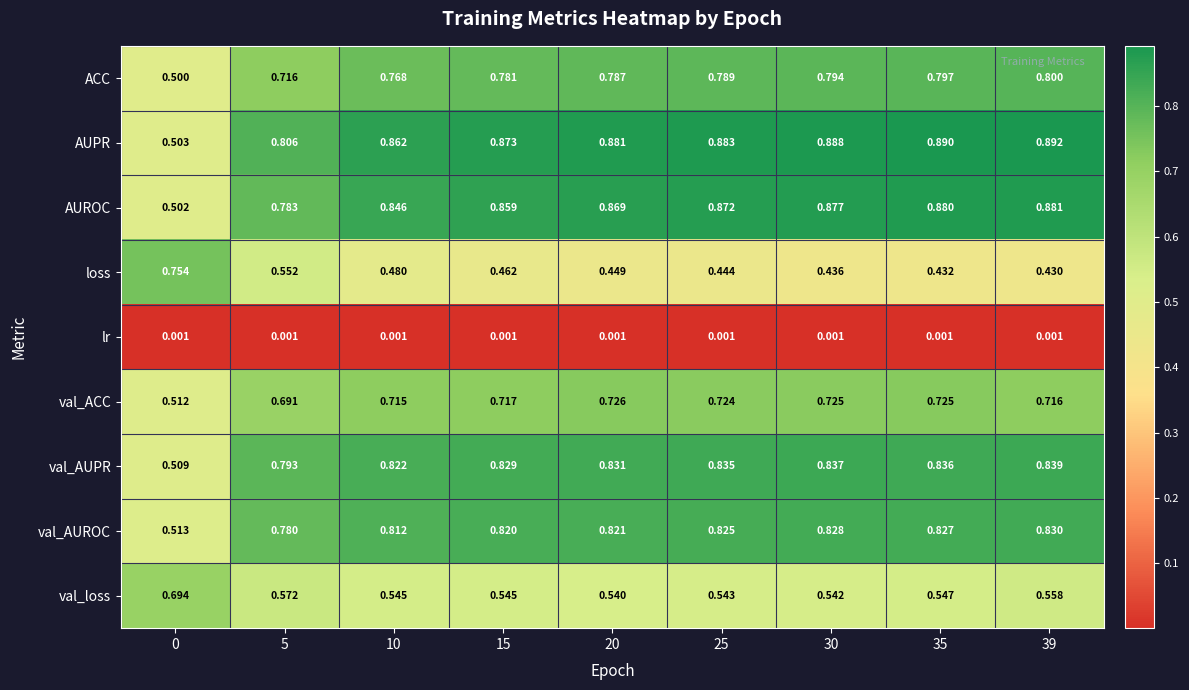

Which series has the largest total across all categories?

AUPR